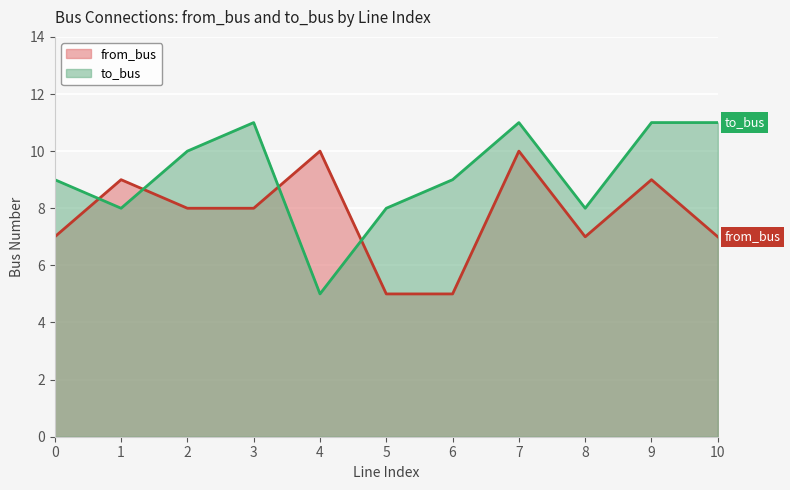

Between 0 and 4, which is larger?

4